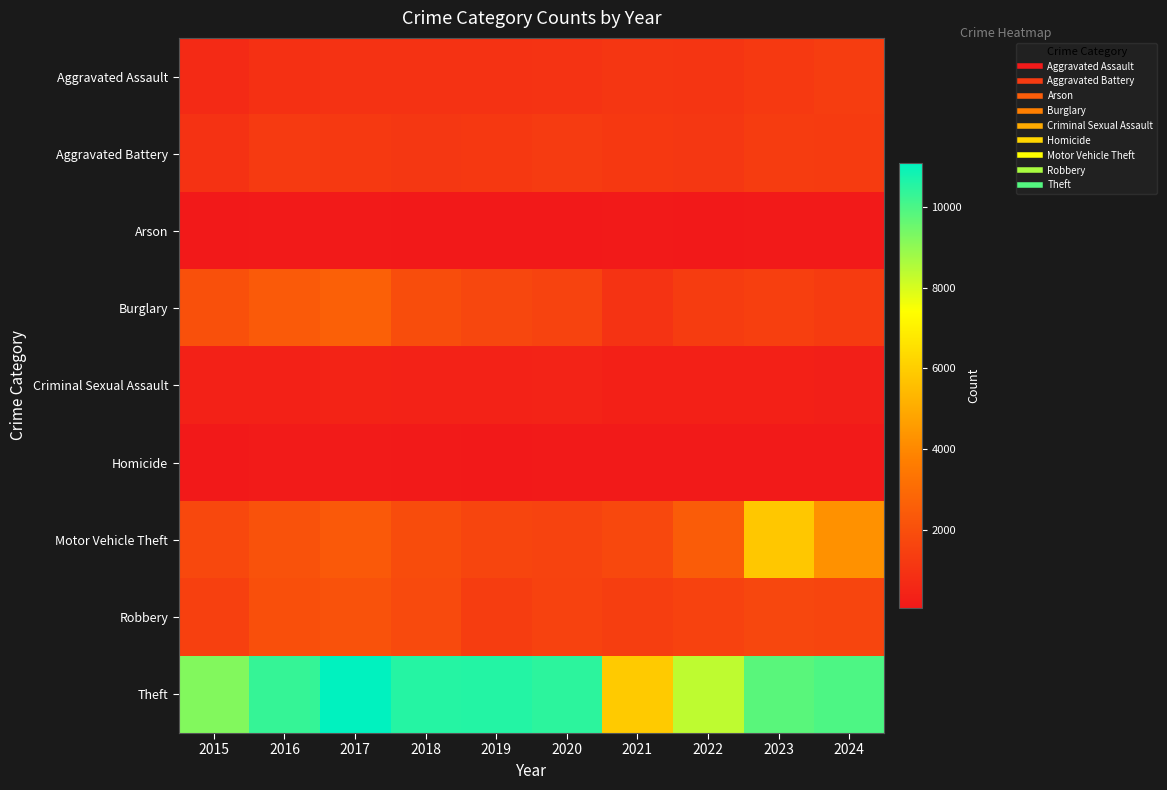

At which category is the sum across all series the highest?

2023